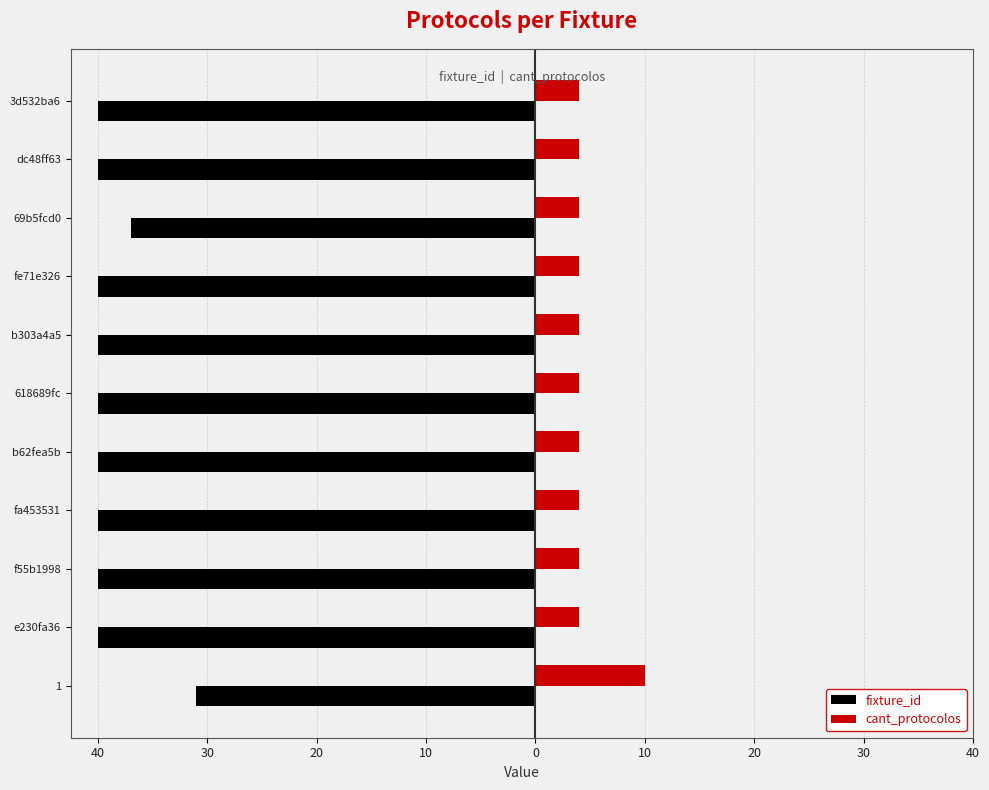

What is the minimum value for fixture_id?

-40